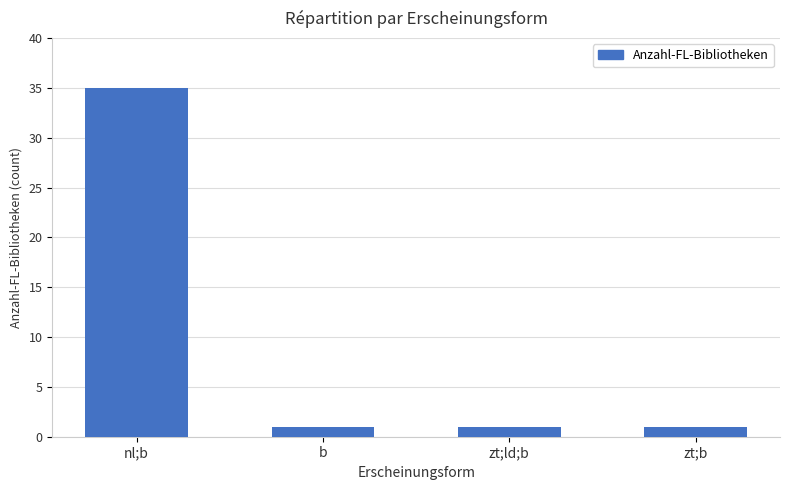

Is it true that the value at zt;ld;b is 1?

True